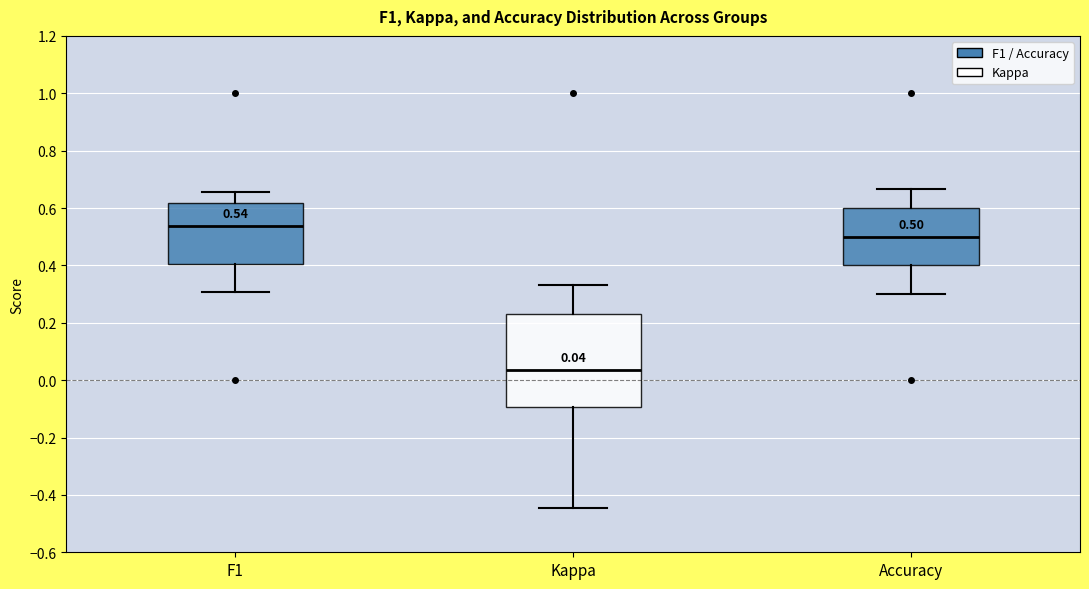

Comparing the boxes themselves (not the whiskers), which one is the tallest?

Kappa